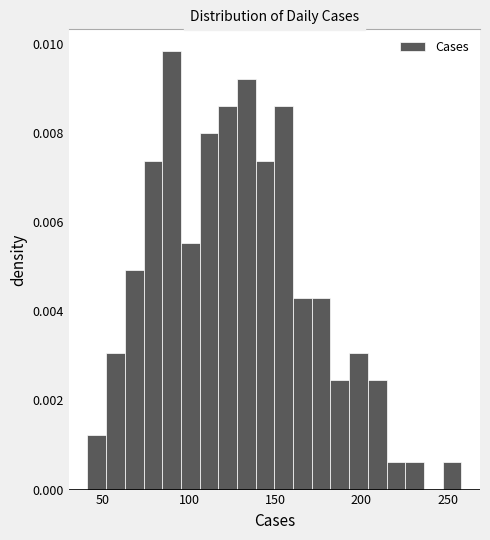

Around what value on the x-axis is the tallest bar? Give the approximate position of its centre, as read against the axis.

90